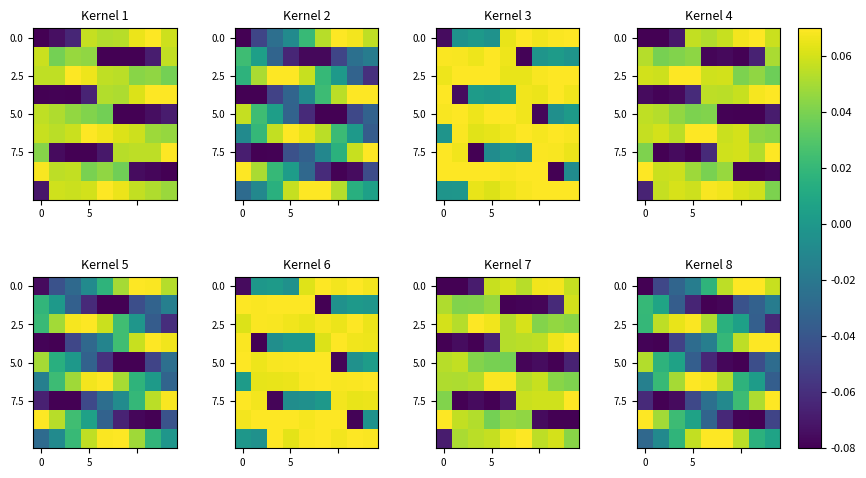

At which category is the sum across all series the highest?

6